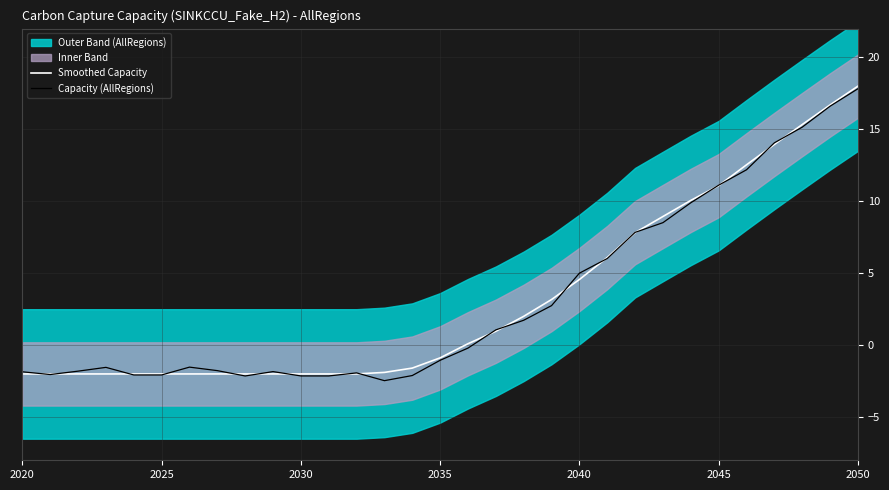

How many values in Smoothed Capacity are below zero?

16